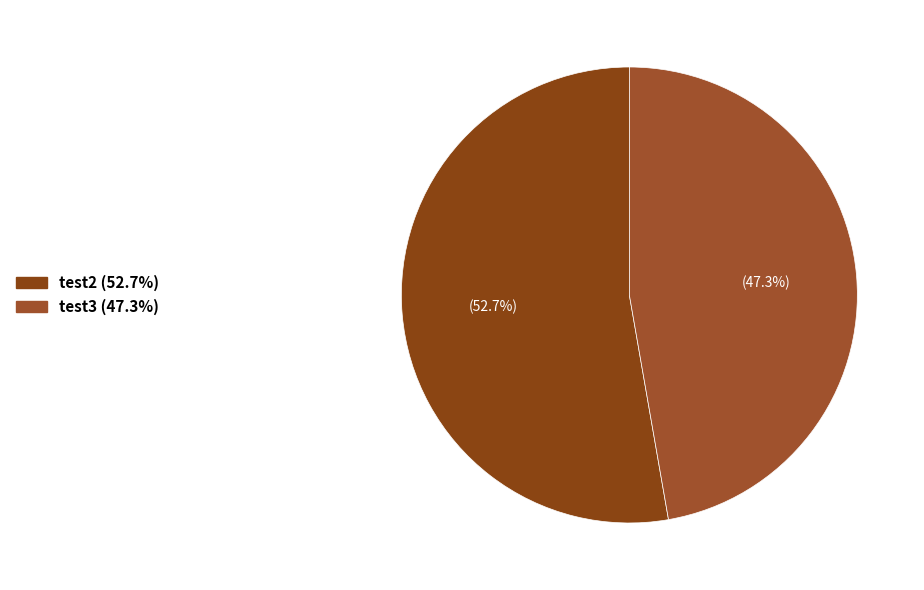

True or false: test2 accounts for 53% of the total.

True